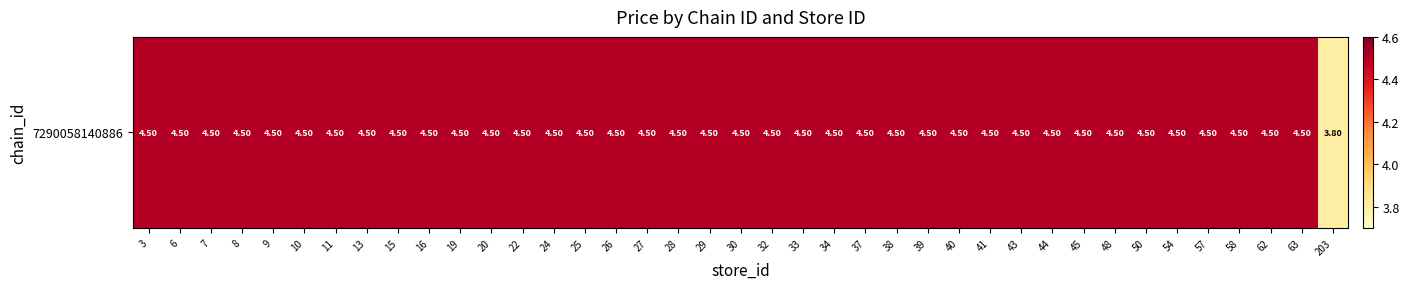

List the labels in order of value, largest first.

3, 6, 7, 8, 9, 10, 11, 13, 15, 16, 19, 20, 22, 24, 25, 26, 27, 28, 29, 30, 32, 33, 34, 37, 38, 39, 40, 41, 43, 44, 45, 48, 50, 54, 57, 58, 62, 63, 203